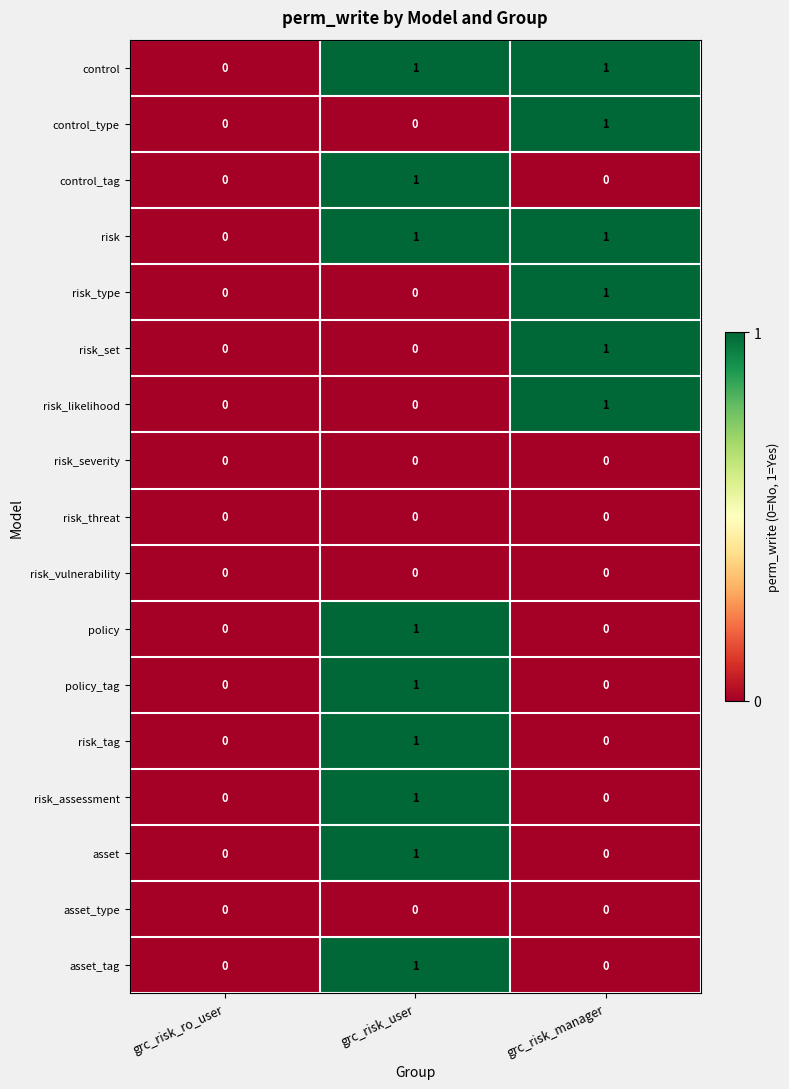

How many asset values are between 0 and 1?

3